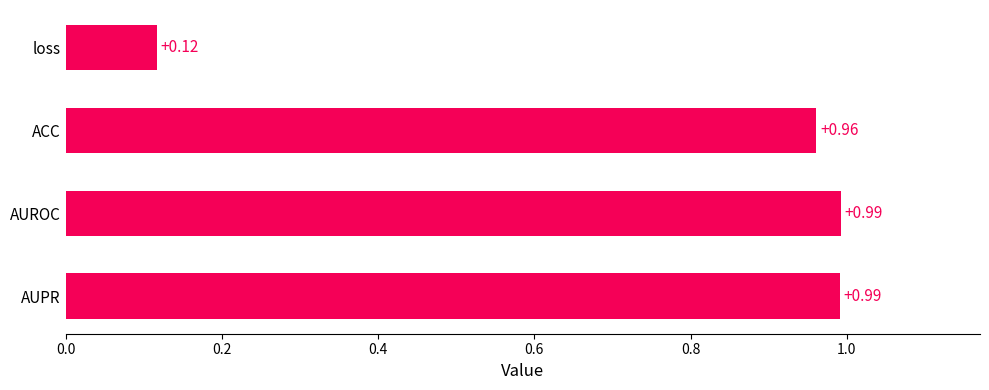

What is the average value?

0.8